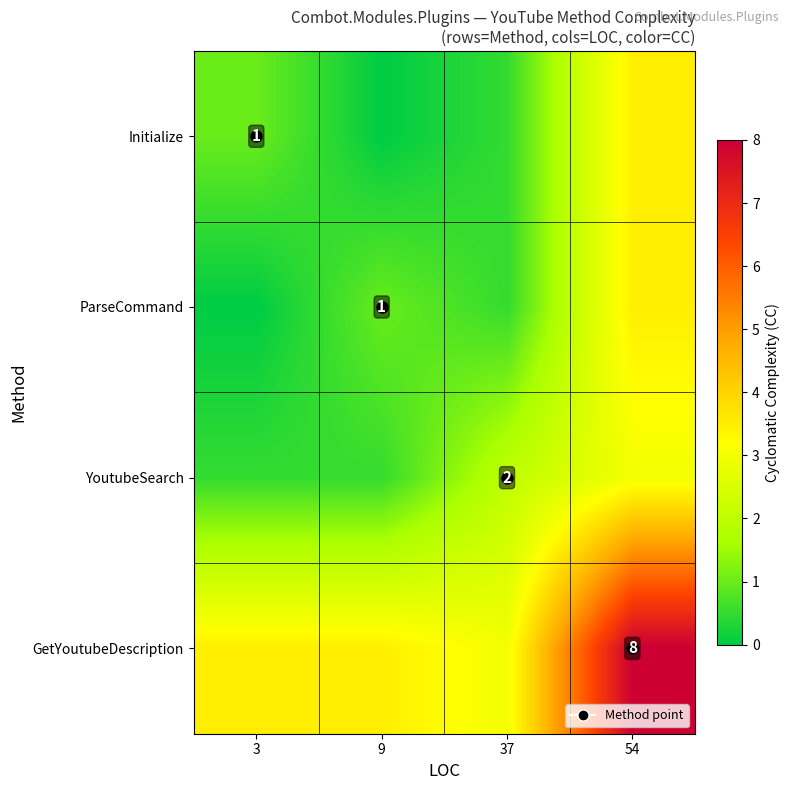

What is the greatest value displayed?

8.0